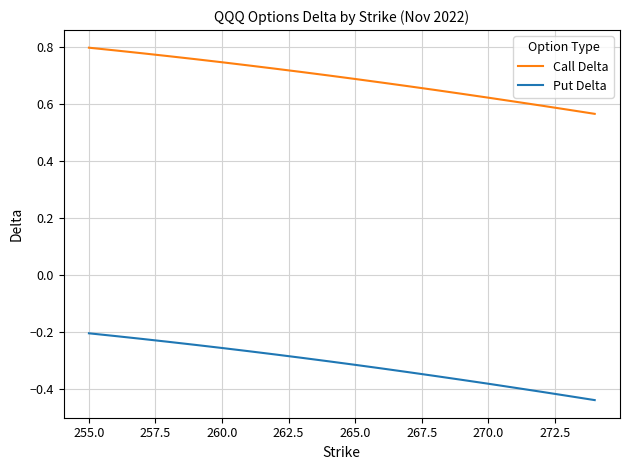

Which series has the largest total across all categories?

Call Delta